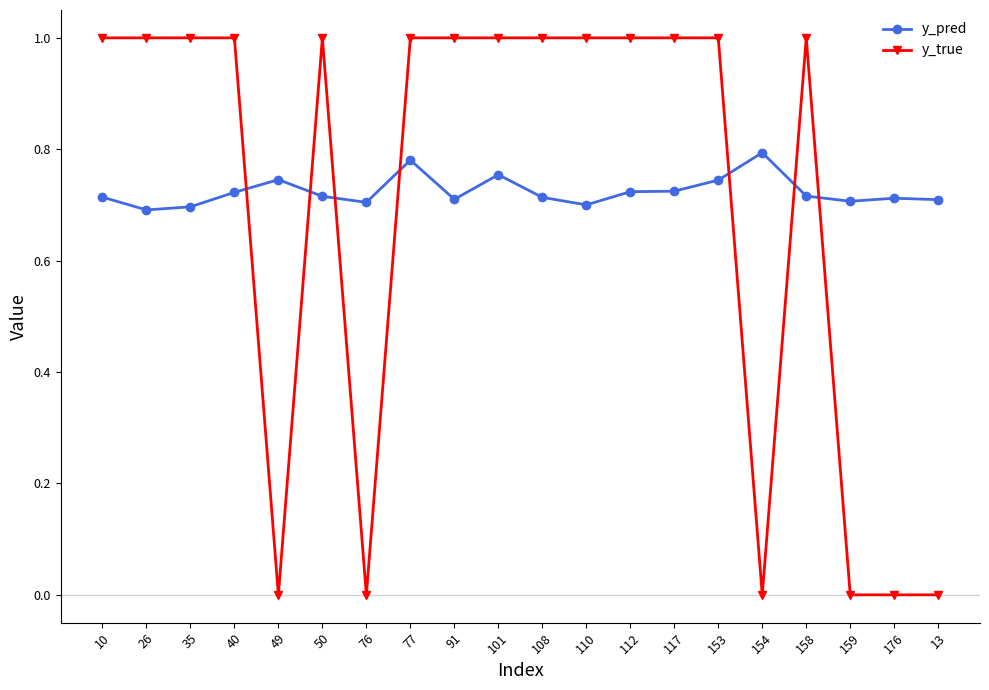

True or false: y_true and y_pred intersect in this chart.

True